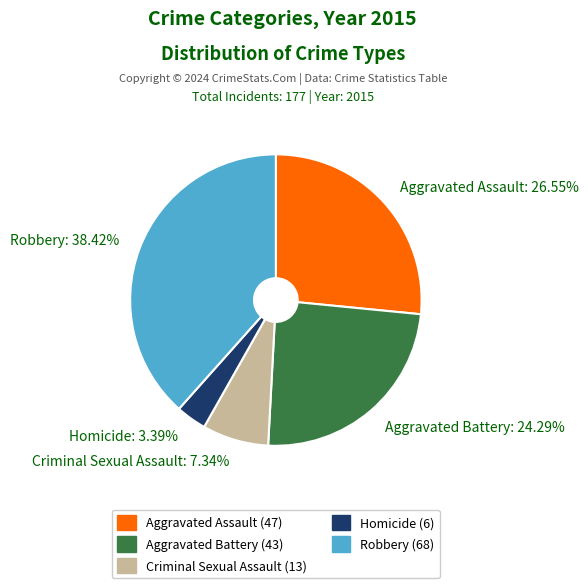

What is the total percentage of Robbery and Aggravated Assault?

65.0%